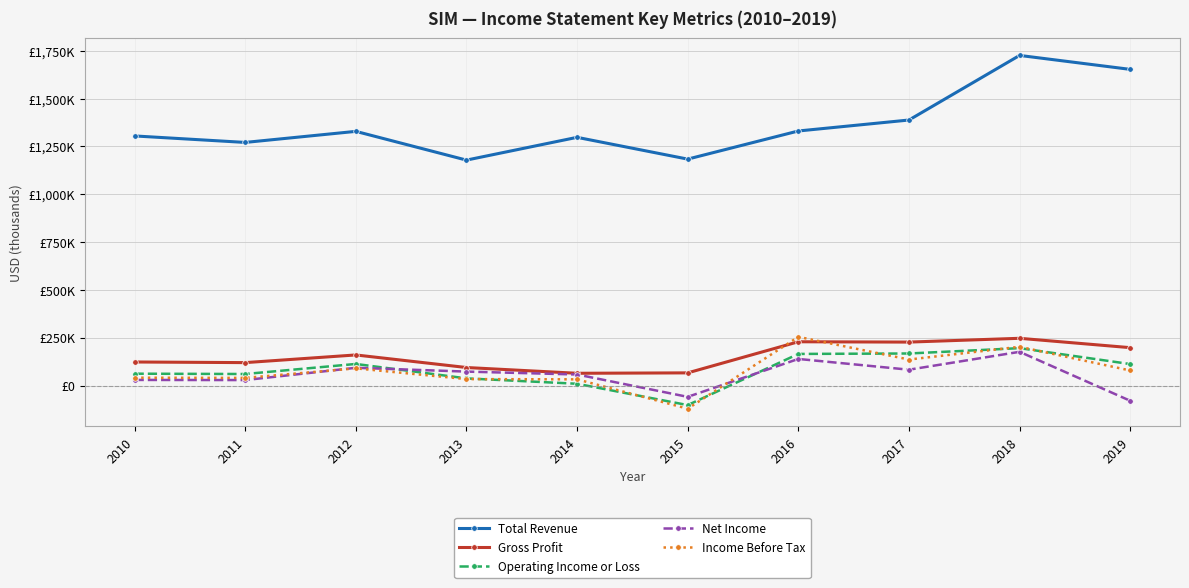

What is the minimum value for Net Income?

-79100